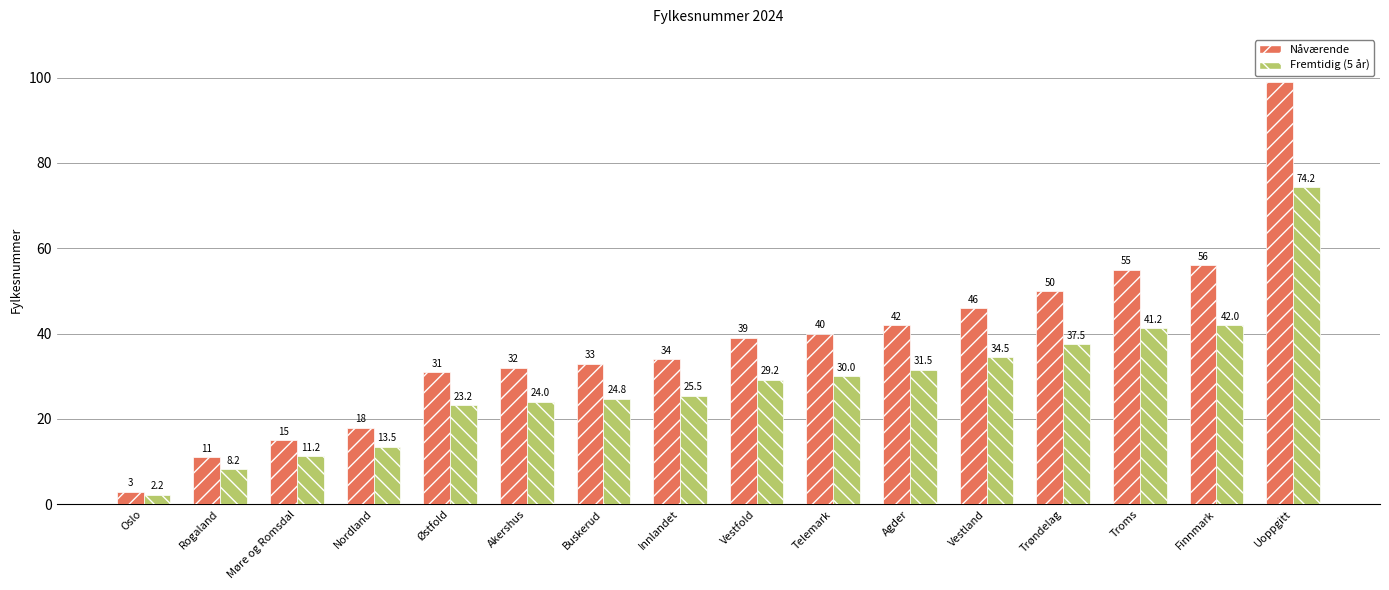

Which category has the lowest value across all series?

Oslo